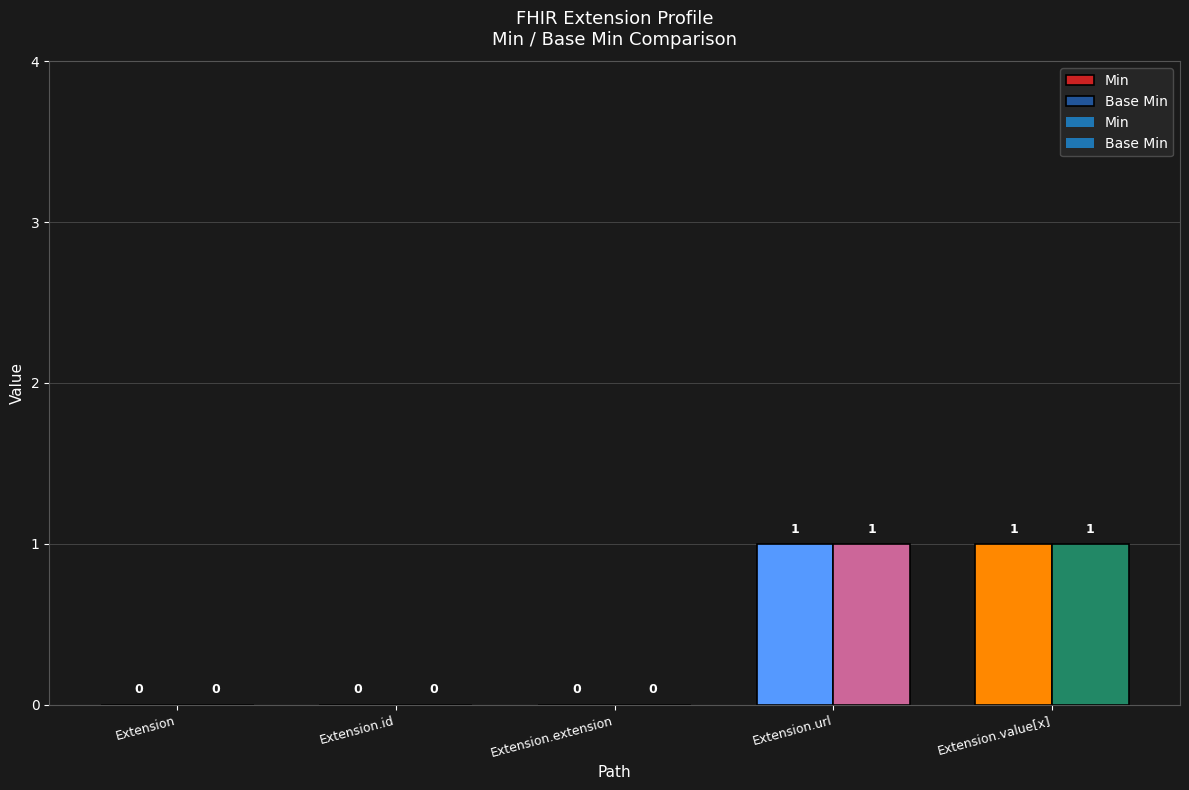

Which has a higher value, Extension.value[x] or Extension.url?

Extension.value[x]